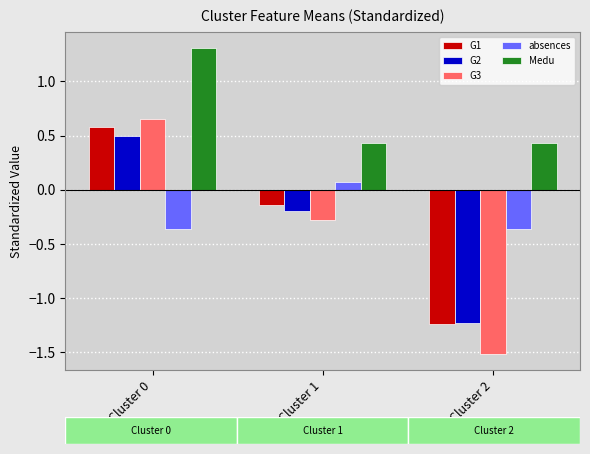

What is the sum of all absences values?

-0.6